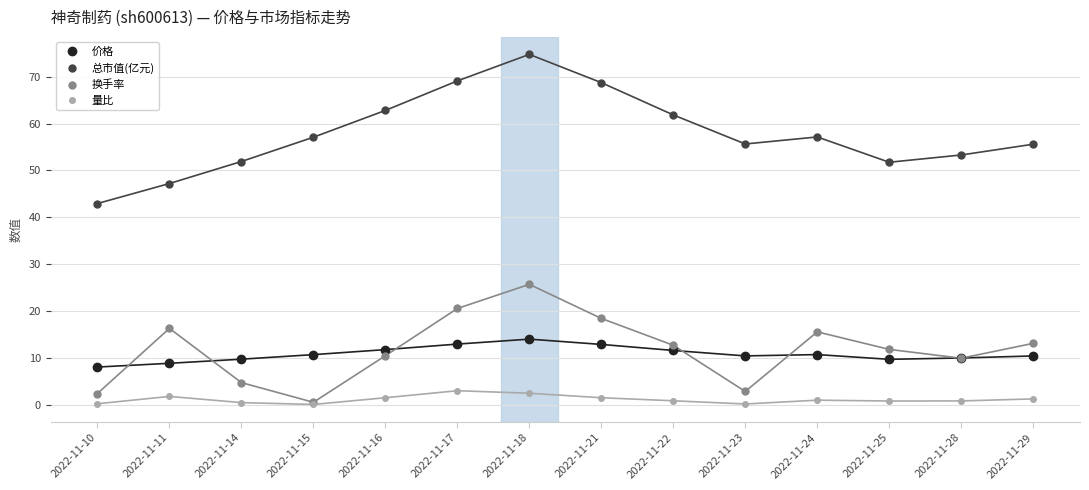

Which category has the highest value in the 价格 series?

2022-11-18